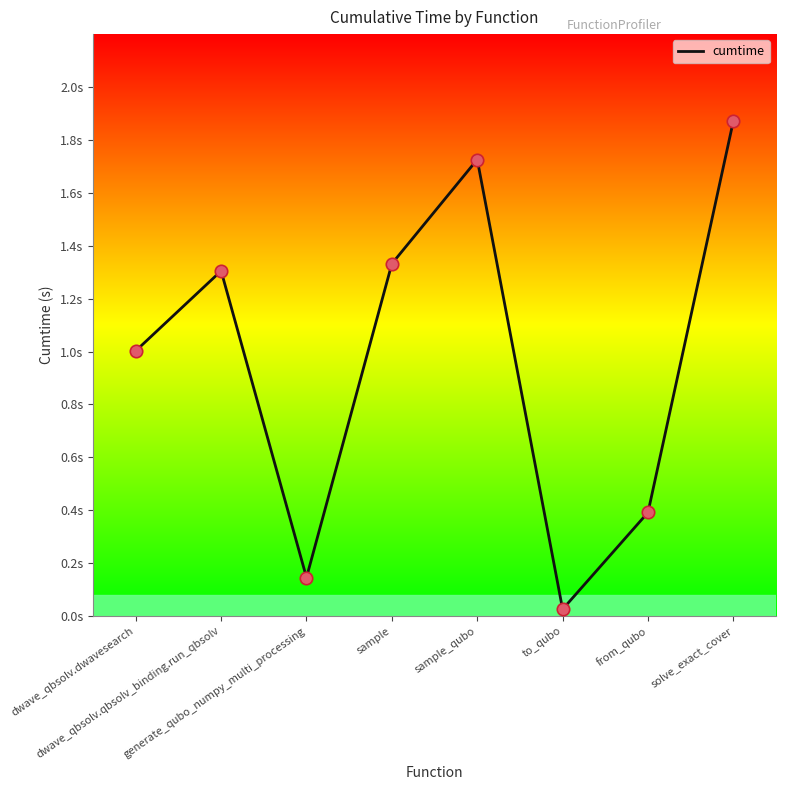

What is the change in value from dwave_qbsolv.qbsolv_binding.run_qbsolv to from_qubo?

-0.9